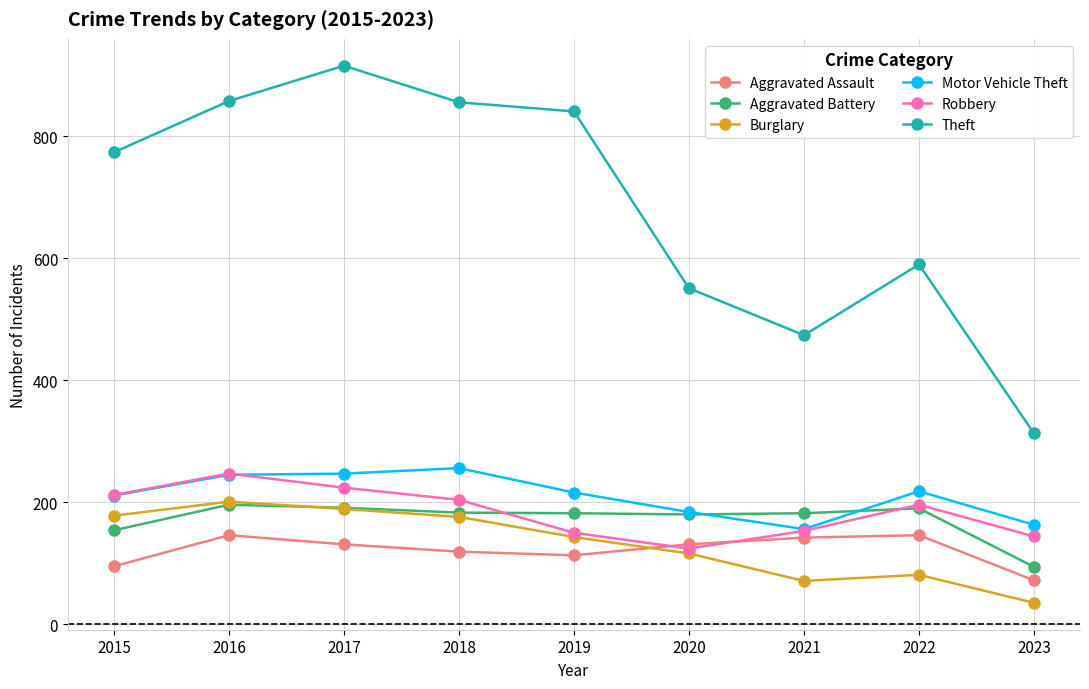

What is the value of the Aggravated Battery point at the 2nd from the left?

196